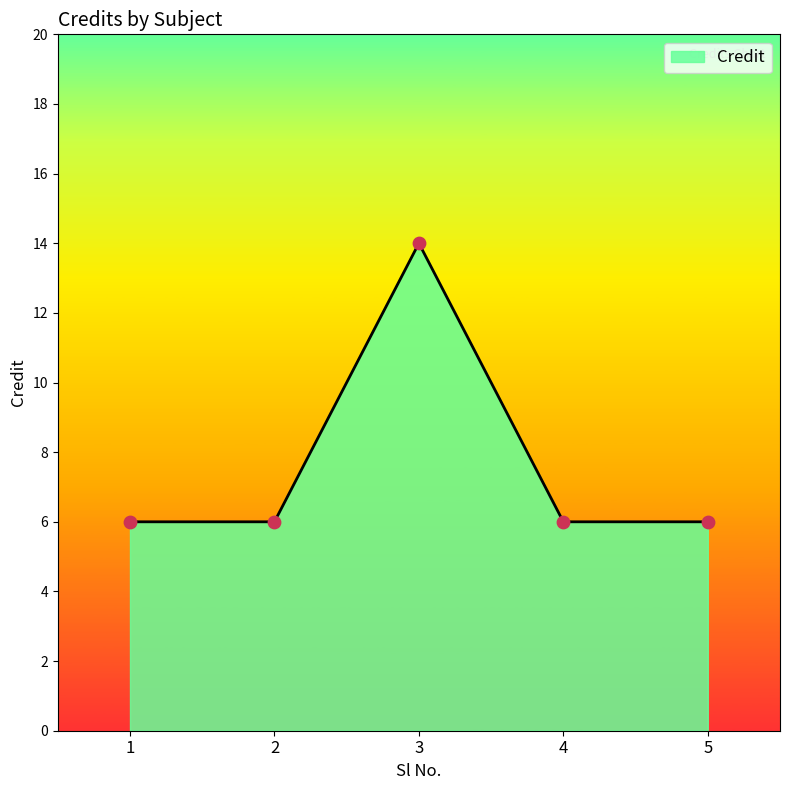

What is the change in value from 3 to 5?

-8